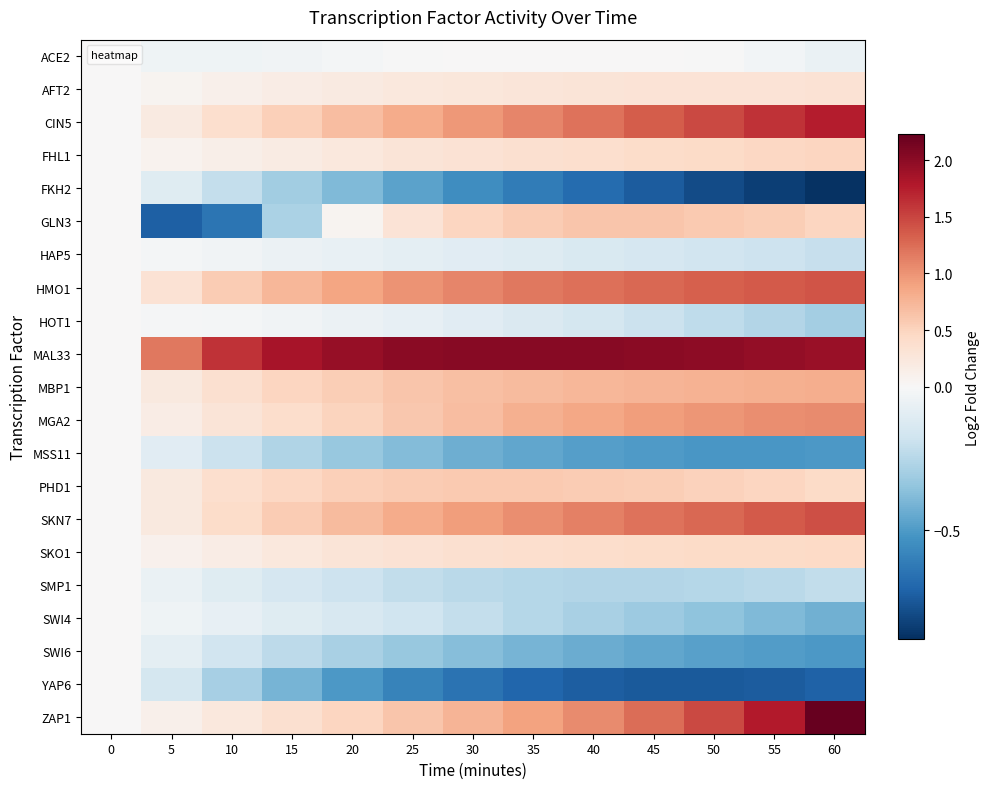

Reading left to right, list all the values displayed in this chart.

ACE2: 0=0.0	5=-0.0	10=-0.0	15=-0.0	20=-0.0	25=-0.0	30=0.0	35=0.0	40=0.0	45=0.0	50=-0.0	55=-0.0	60=-0.1
AFT2: 0=0.0	5=0.1	10=0.1	15=0.2	20=0.2	25=0.2	30=0.3	35=0.3	40=0.3	45=0.3	50=0.3	55=0.3	60=0.3
CIN5: 0=0.0	5=0.2	10=0.4	15=0.5	20=0.7	25=0.8	30=1.0	35=1.1	40=1.2	45=1.3	50=1.5	55=1.6	60=1.8
FHL1: 0=0.0	5=0.1	10=0.1	15=0.2	20=0.2	25=0.3	30=0.3	35=0.4	40=0.4	45=0.4	50=0.4	55=0.5	60=0.5
FKH2: 0=0.0	5=-0.1	10=-0.2	15=-0.3	20=-0.4	25=-0.5	30=-0.5	35=-0.6	40=-0.7	45=-0.7	50=-0.8	55=-0.8	60=-0.9
GLN3: 0=0.0	5=-0.7	10=-0.6	15=-0.3	20=0.1	25=0.3	30=0.5	35=0.6	40=0.6	45=0.6	50=0.6	55=0.5	60=0.5
HAP5: 0=0.0	5=-0.0	10=-0.0	15=-0.1	20=-0.1	25=-0.1	30=-0.1	35=-0.1	40=-0.1	45=-0.2	50=-0.2	55=-0.2	60=-0.2
HMO1: 0=0.0	5=0.3	10=0.6	15=0.7	20=0.9	25=1.0	30=1.1	35=1.2	40=1.2	45=1.3	50=1.3	55=1.4	60=1.4
HOT1: 0=0.0	5=-0.0	10=-0.0	15=-0.0	20=-0.1	25=-0.1	30=-0.1	35=-0.1	40=-0.2	45=-0.2	50=-0.2	55=-0.3	60=-0.3
MAL33: 0=0.0	5=1.2	10=1.6	15=1.8	20=1.9	25=2.0	30=2.0	35=2.0	40=2.0	45=2.0	50=2.0	55=2.0	60=1.9
MBP1: 0=0.0	5=0.2	10=0.4	15=0.5	20=0.6	25=0.6	30=0.7	35=0.7	40=0.7	45=0.8	50=0.8	55=0.8	60=0.8
MGA2: 0=0.0	5=0.2	10=0.3	15=0.4	20=0.5	25=0.6	30=0.7	35=0.8	40=0.9	45=0.9	50=1.0	55=1.0	60=1.1
MSS11: 0=0.0	5=-0.1	10=-0.2	15=-0.3	20=-0.3	25=-0.4	30=-0.4	35=-0.5	40=-0.5	45=-0.5	50=-0.5	55=-0.5	60=-0.5
PHD1: 0=0.0	5=0.2	10=0.4	15=0.5	20=0.5	25=0.6	30=0.6	35=0.6	40=0.6	45=0.5	50=0.5	55=0.5	60=0.4
SKN7: 0=0.0	5=0.2	10=0.4	15=0.6	20=0.7	25=0.8	30=0.9	35=1.0	40=1.1	45=1.2	50=1.3	55=1.4	60=1.4
SKO1: 0=0.0	5=0.1	10=0.2	15=0.2	20=0.3	25=0.3	30=0.3	35=0.4	40=0.4	45=0.4	50=0.4	55=0.4	60=0.4
SMP1: 0=0.0	5=-0.1	10=-0.1	15=-0.1	20=-0.2	25=-0.2	30=-0.2	35=-0.2	40=-0.3	45=-0.3	50=-0.2	55=-0.2	60=-0.2
SWI4: 0=0.0	5=-0.0	10=-0.1	15=-0.1	20=-0.1	25=-0.2	30=-0.2	35=-0.2	40=-0.3	45=-0.3	50=-0.4	55=-0.4	60=-0.4
SWI6: 0=0.0	5=-0.1	10=-0.2	15=-0.2	20=-0.3	25=-0.3	30=-0.4	35=-0.4	40=-0.4	45=-0.5	50=-0.5	55=-0.5	60=-0.5
YAP6: 0=0.0	5=-0.2	10=-0.3	15=-0.4	20=-0.5	25=-0.6	30=-0.7	35=-0.7	40=-0.7	45=-0.7	50=-0.7	55=-0.7	60=-0.7
ZAP1: 0=0.0	5=0.1	10=0.2	15=0.4	20=0.5	25=0.6	30=0.8	35=0.9	40=1.1	45=1.2	50=1.5	55=1.8	60=2.2